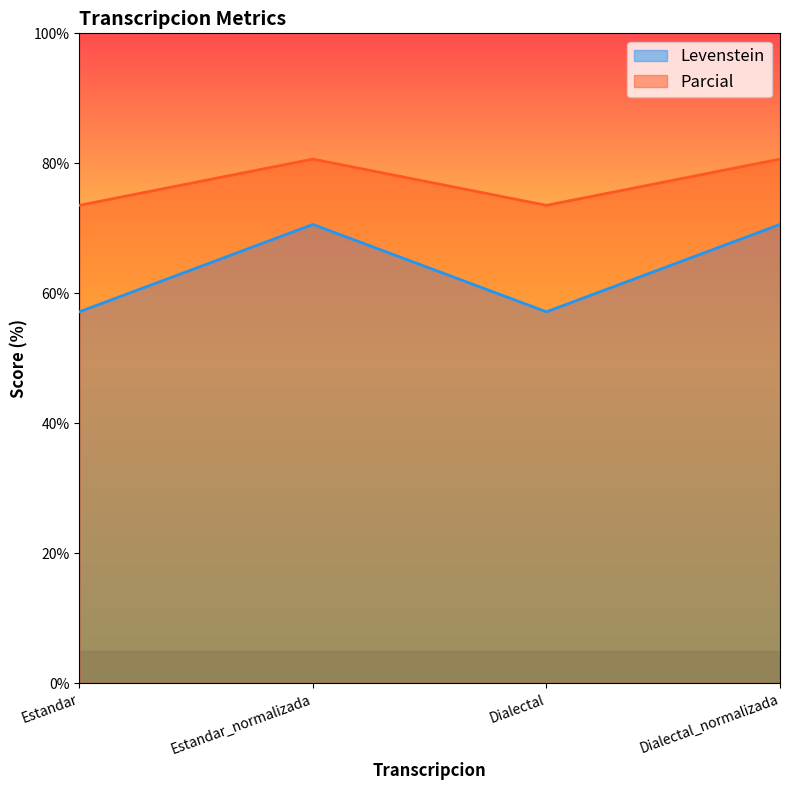

At which label is Parcial closest to 77?

Estandar